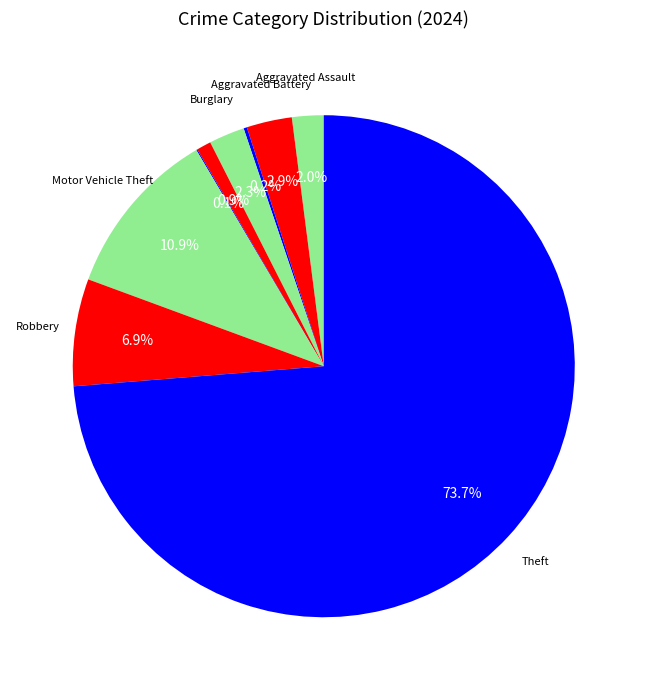

How many segments does this pie chart have?

9